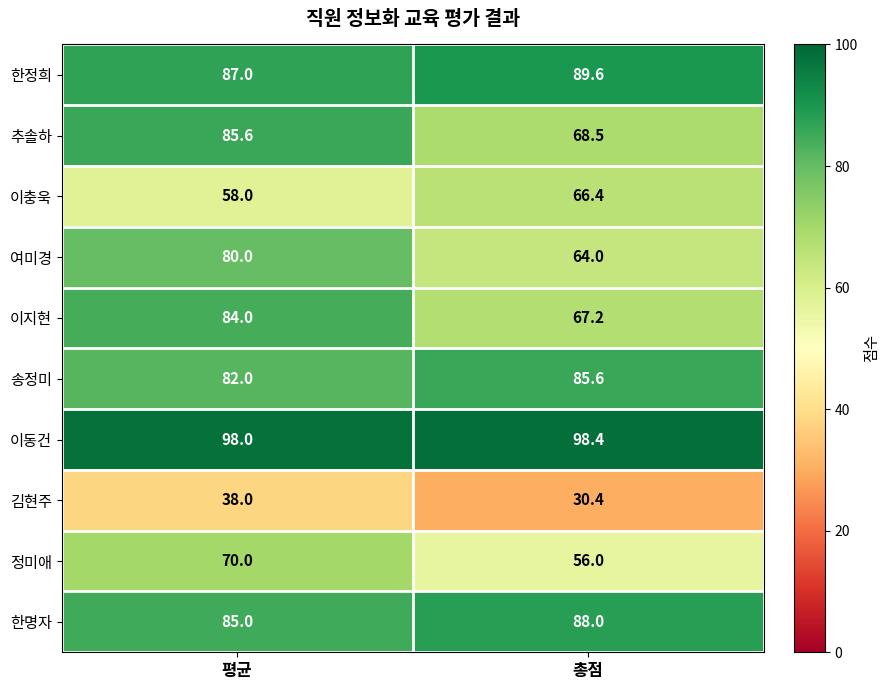

What is the sum of all 정미애 values?

126.0